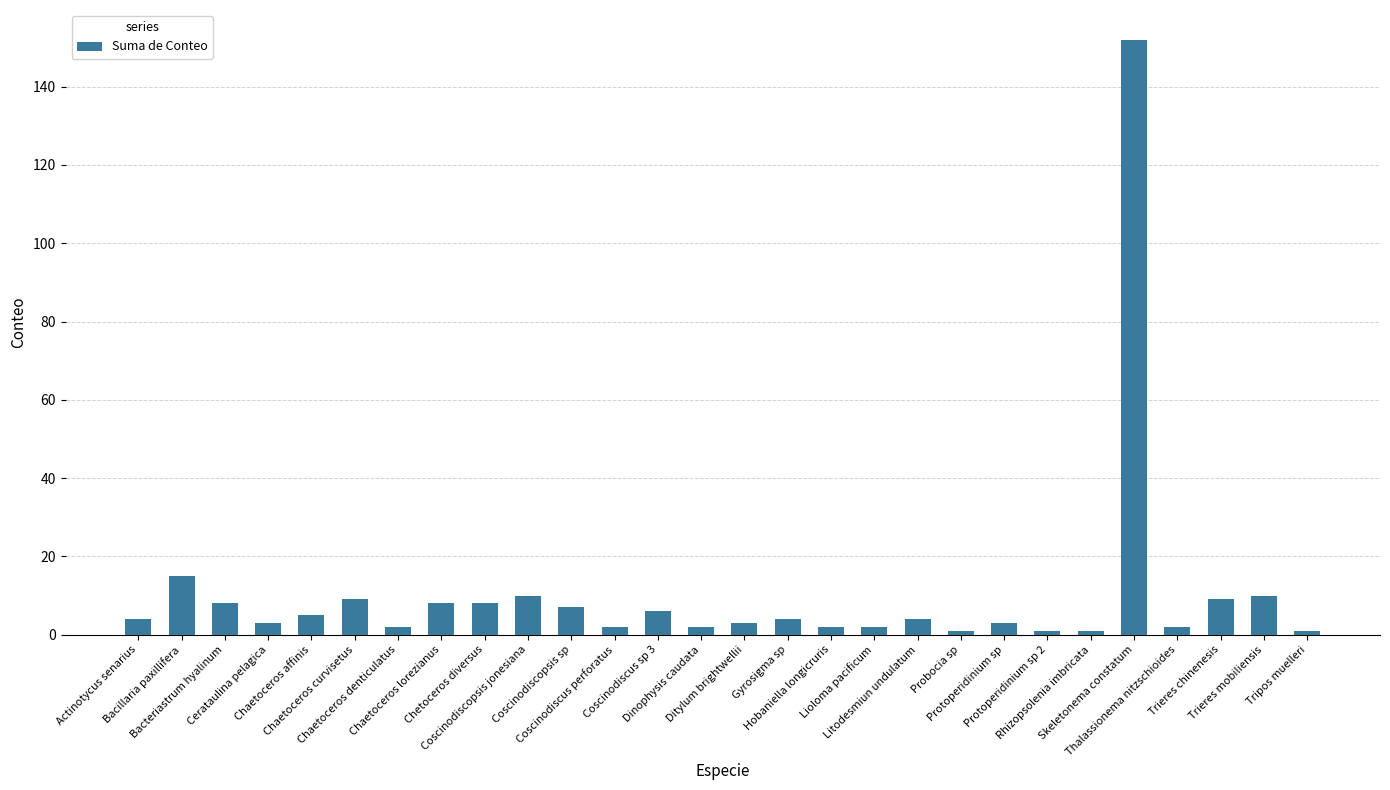

What is the value of the 19th bar from the left?

4